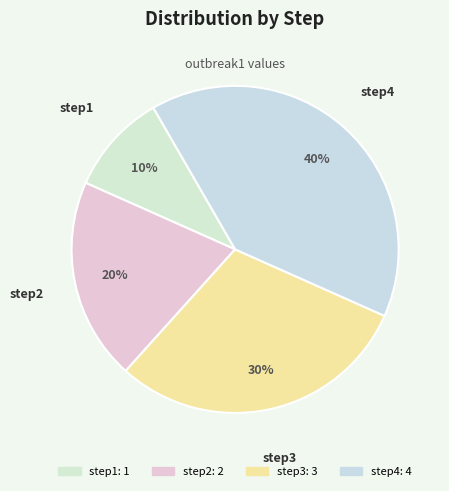

Which category has the biggest portion of the pie?

step4